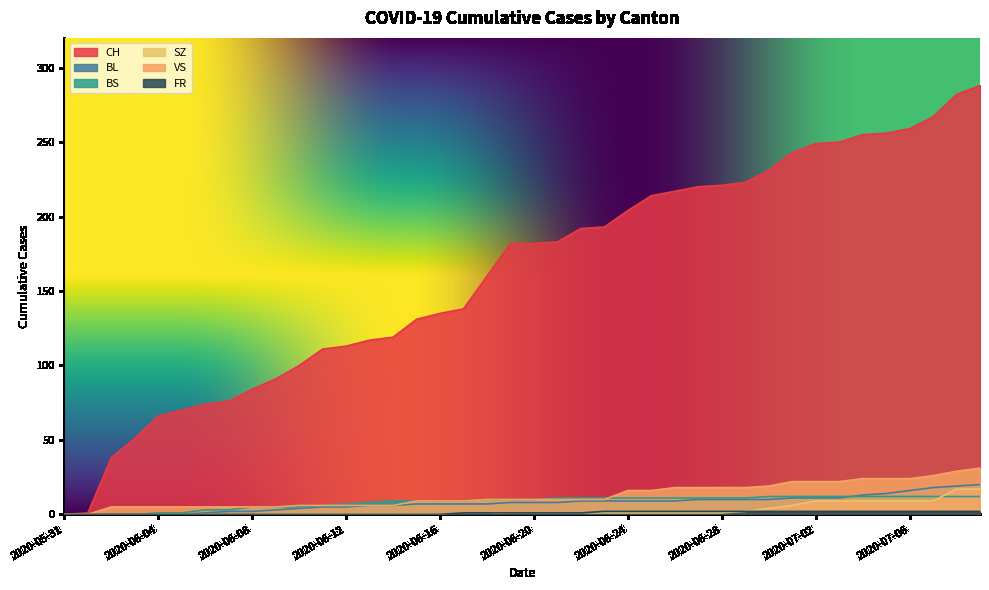

True or false: VS and SZ intersect in this chart.

False